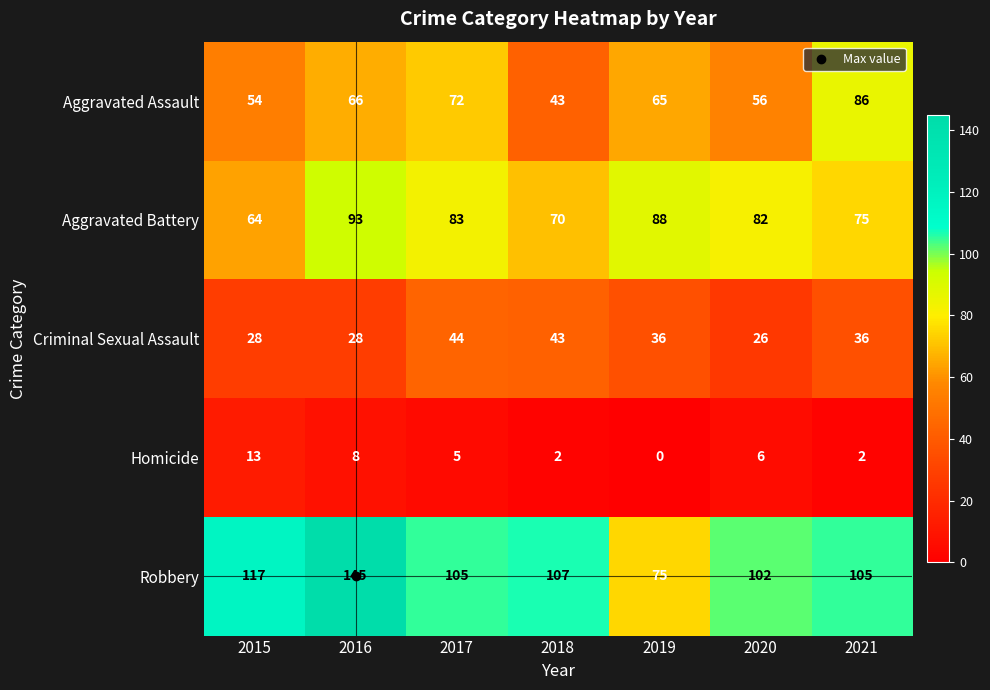

What is the difference between the highest and lowest values at 2019?

88